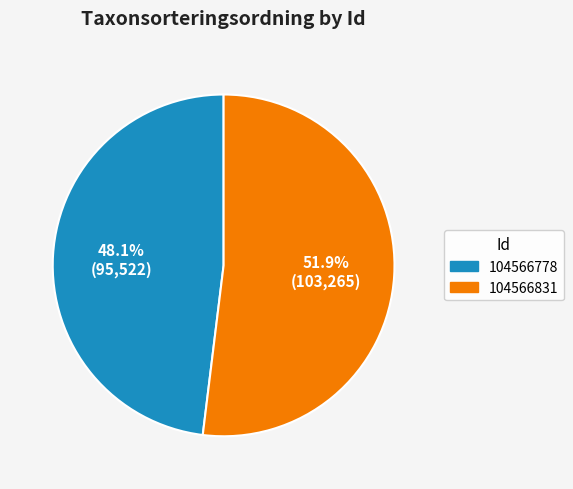

Rank the categories by value from lowest to highest.

104566778, 104566831